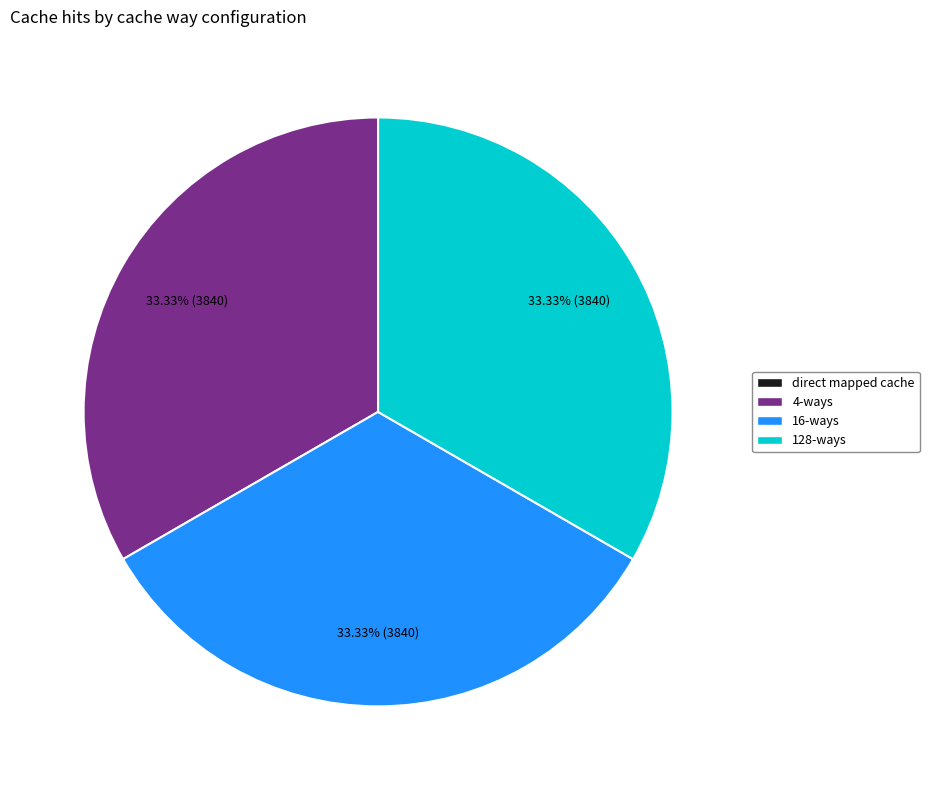

Is there a majority slice in this chart?

No